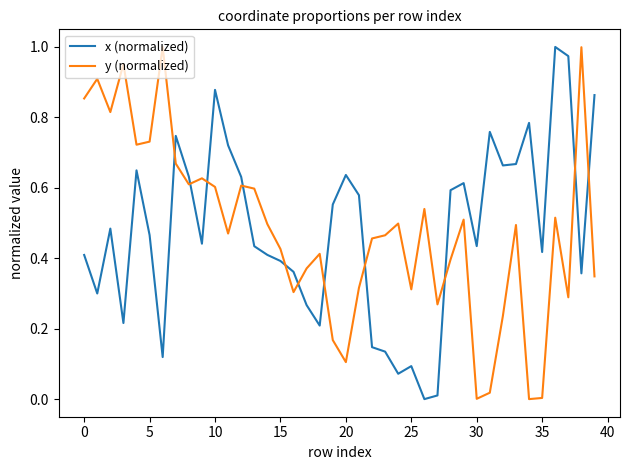

After their last crossing, which series has the higher values: y (normalized) or x (normalized)?

x (normalized)